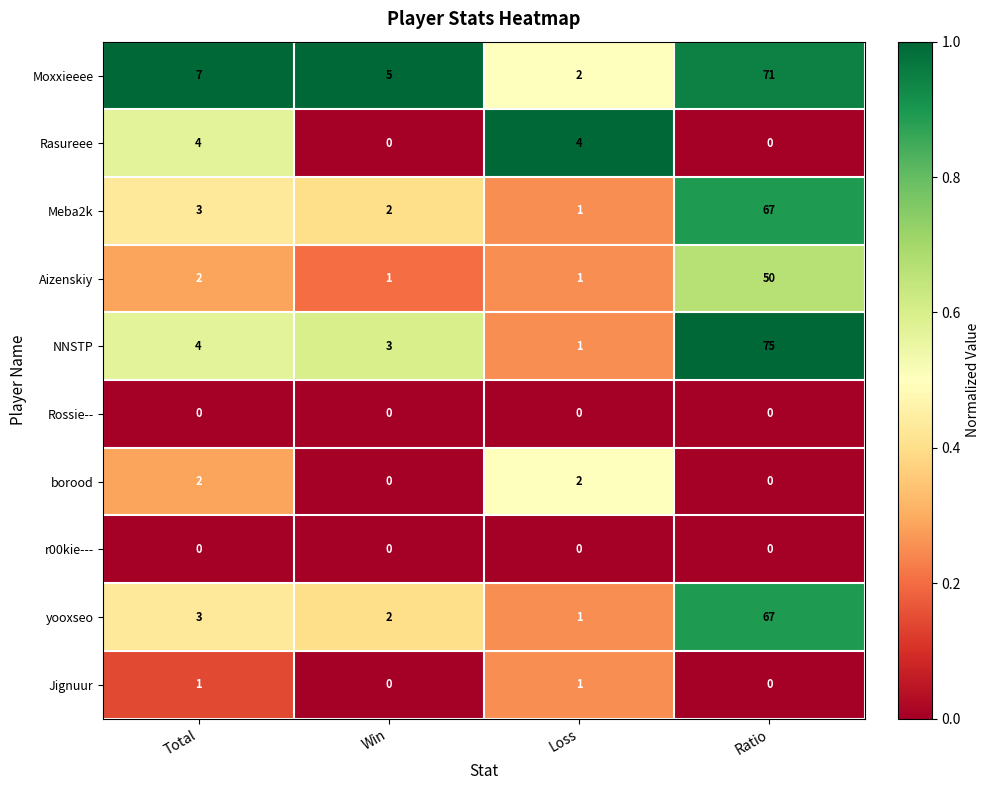

How many series are shown in this chart?

10